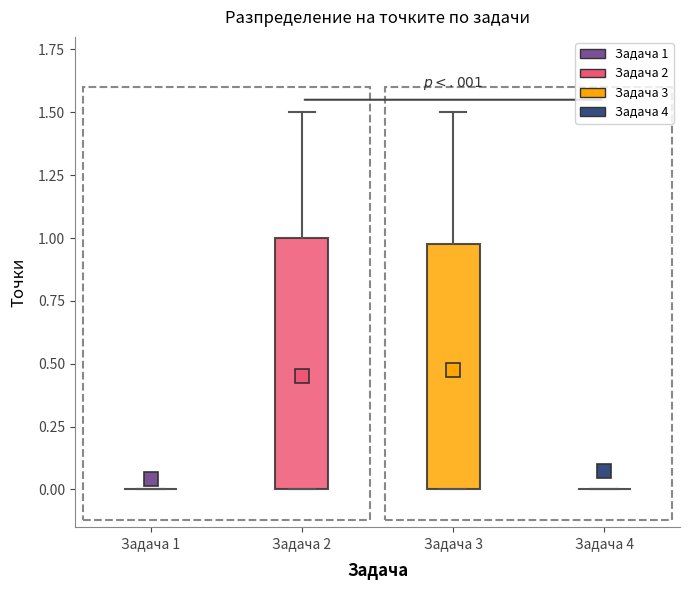

Reading left to right, transcribe this box plot: for each box, give where its median line is, the range the box spans, and where its two whiskers end, as read against the y-axis. The values are not printed on the chart, so give them approximately, as read against the axis.

Задача 1: box collapsed to a line at 0.0, whiskers 0.0 to 0.0
Задача 2: median 0.2, box 0.0 to 1.0, whiskers 0.0 to 1.5
Задача 3: median 0.1, box 0.0 to 1.0, whiskers 0.0 to 1.5
Задача 4: box collapsed to a line at 0.0, whiskers 0.0 to 0.0